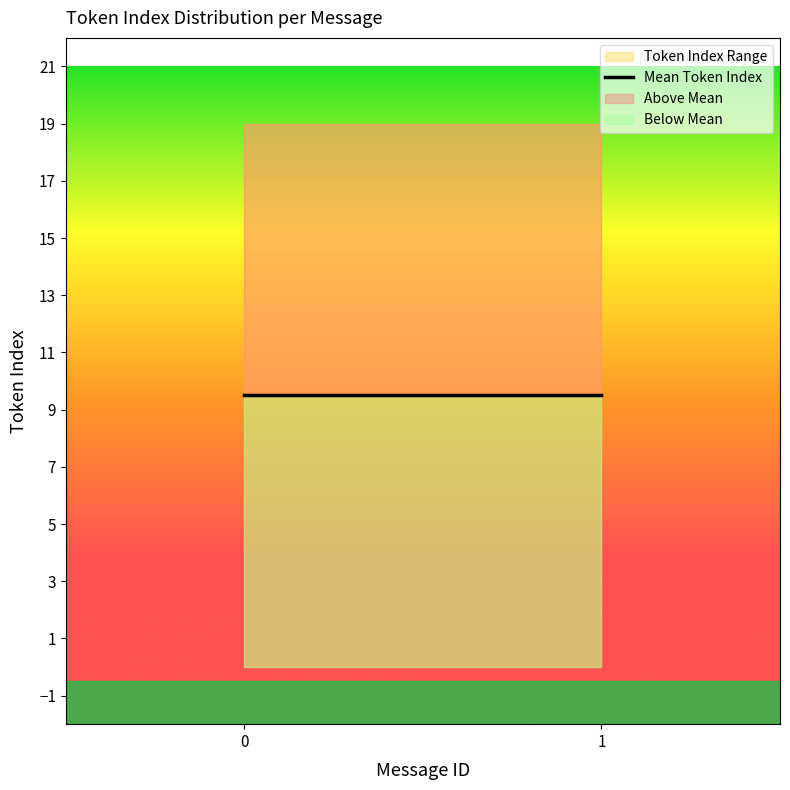

Reading left to right, extract all data points from this chart.

0=0	0=1	0=2	0=3	0=4	0=5	0=6	0=7	0=8	0=9	0=10	0=11	0=12	0=13	0=14	0=15	0=16	0=17	0=18	0=19